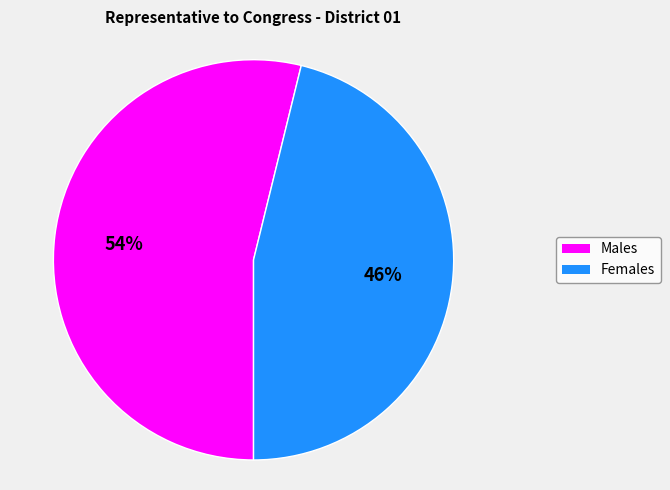

To the nearest percent, what is the average slice percentage?

50%